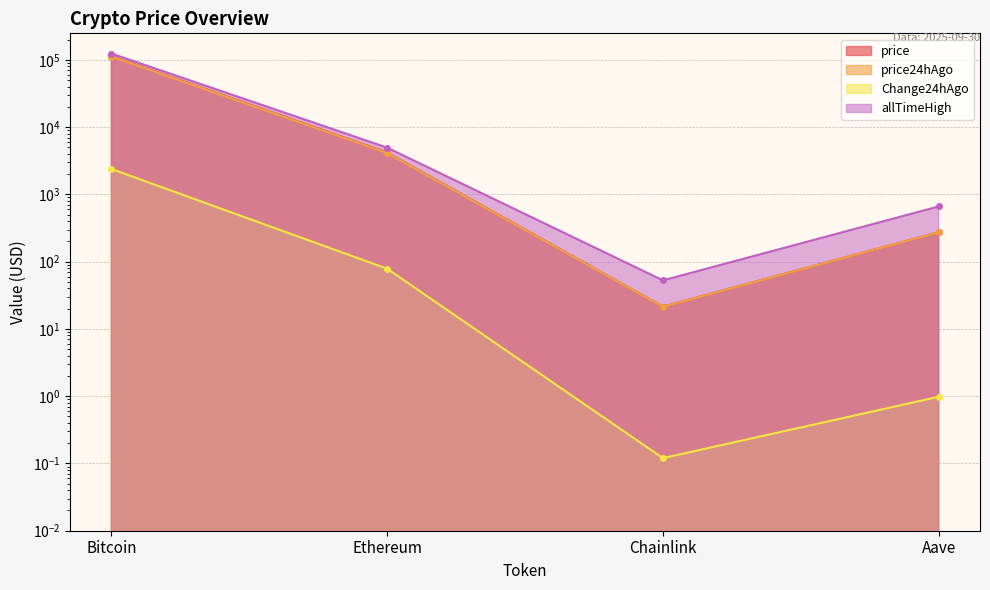

What position from the left is Ethereum?

2